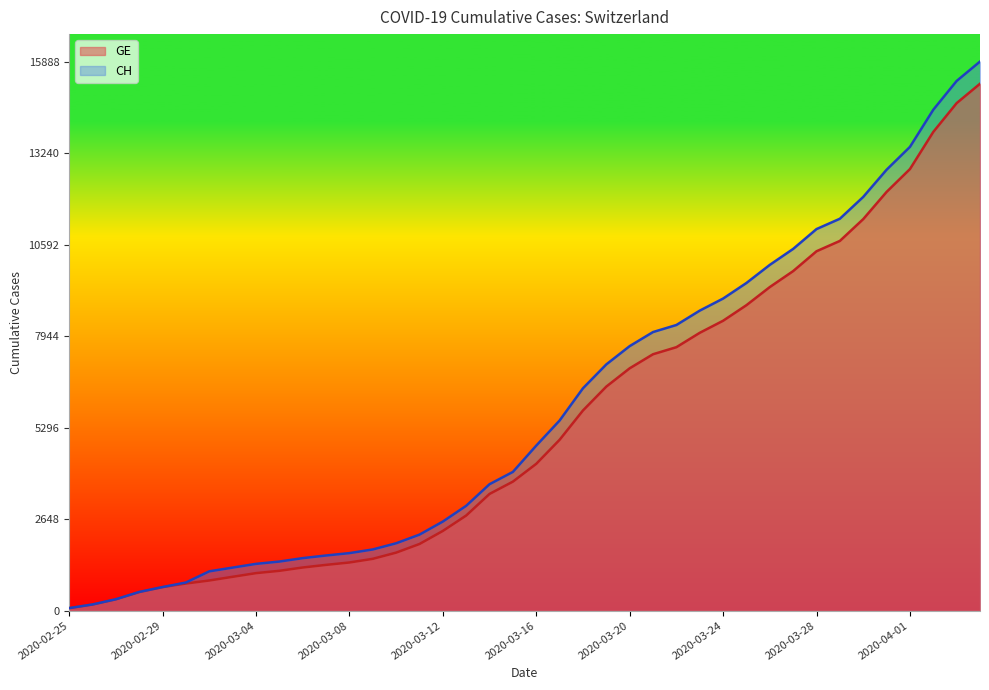

What are all the series names shown in the legend?

GE, CH